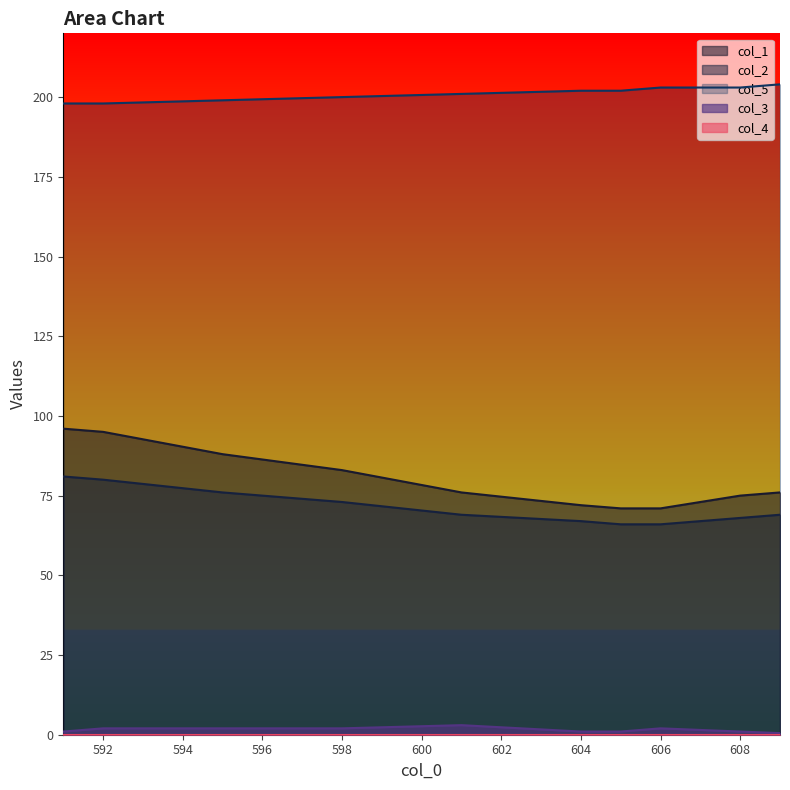

What position from the right is 604.0?

5